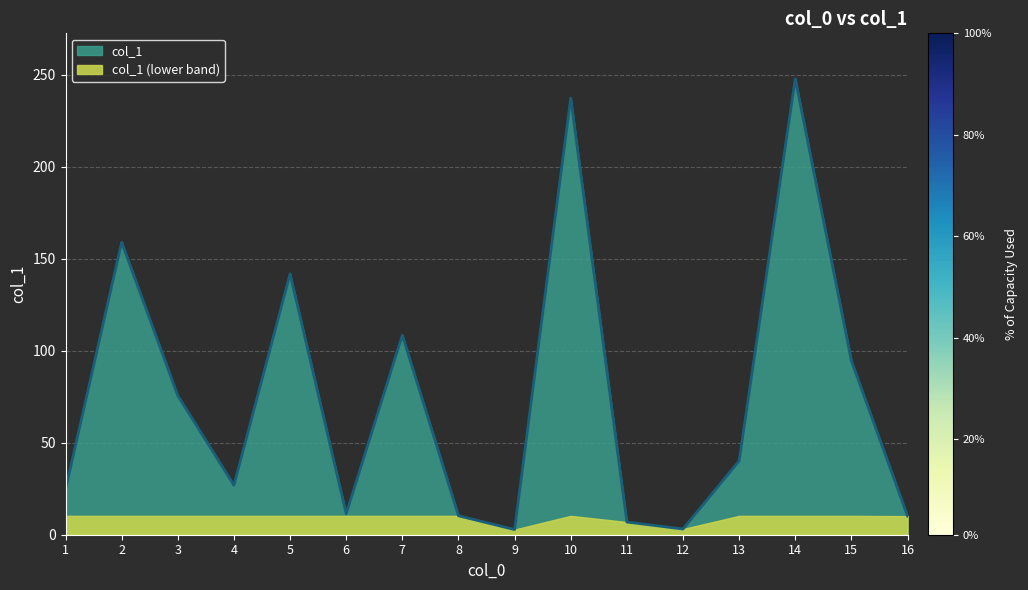

Where is the first local minimum?

4